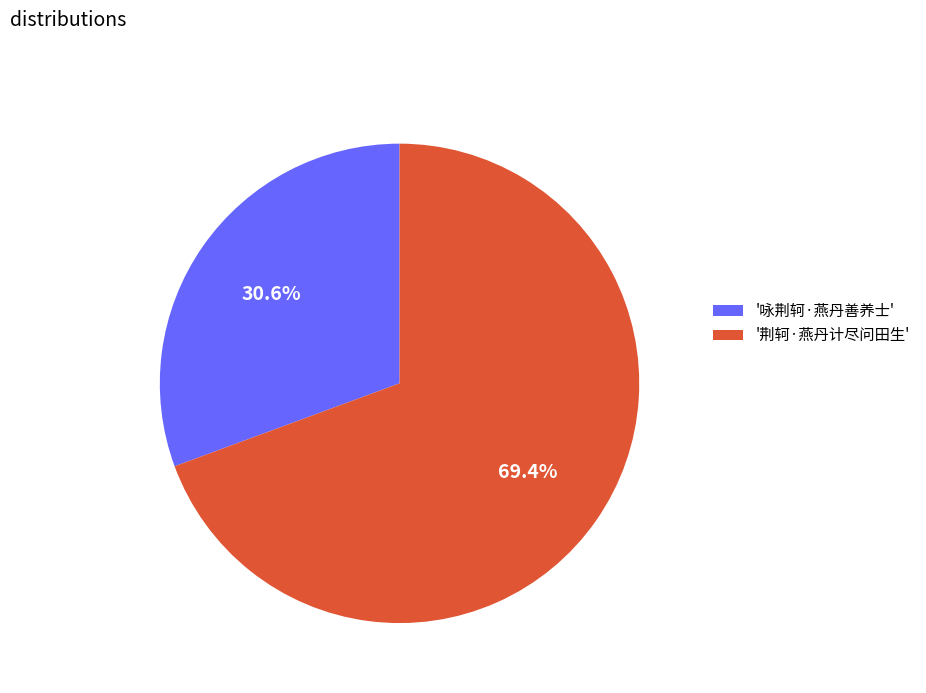

To the nearest percent, what is the average slice percentage?

50%